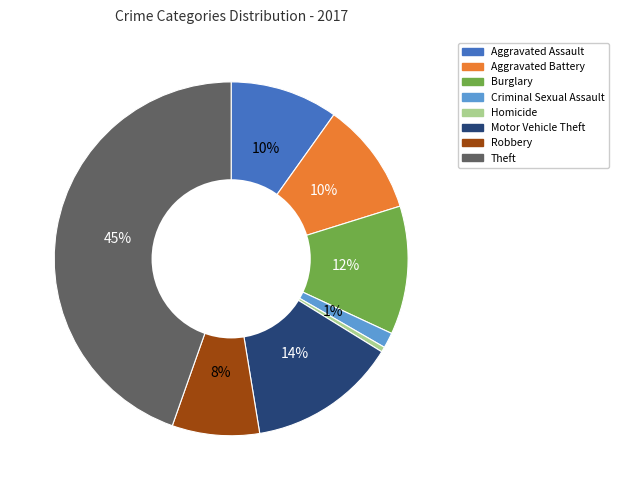

Is there any slice that represents more than half of the pie?

No